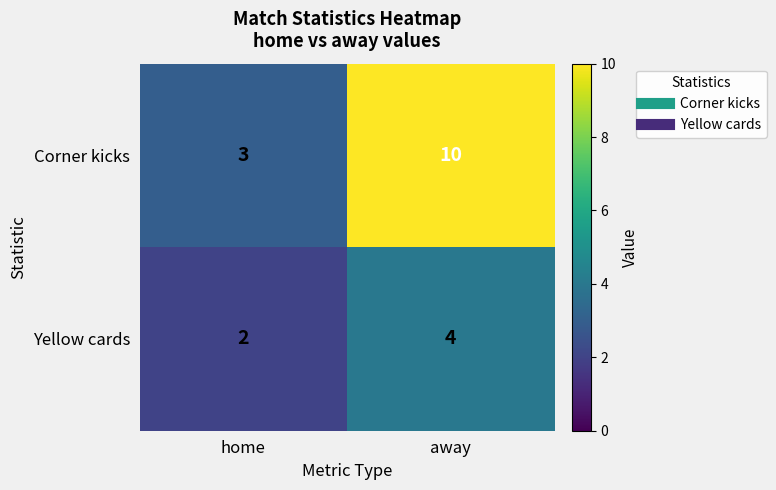

Which series has the largest total across all categories?

Corner kicks